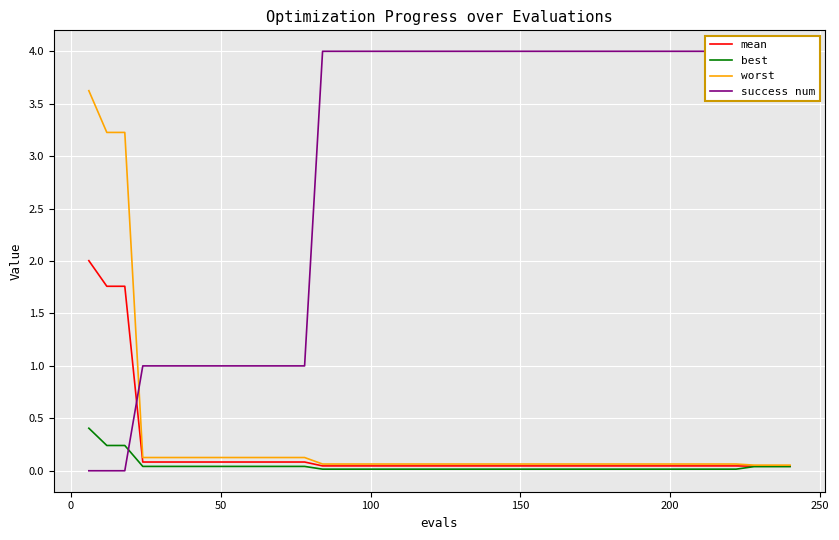

Is this an area chart (filled region under the line)?

No